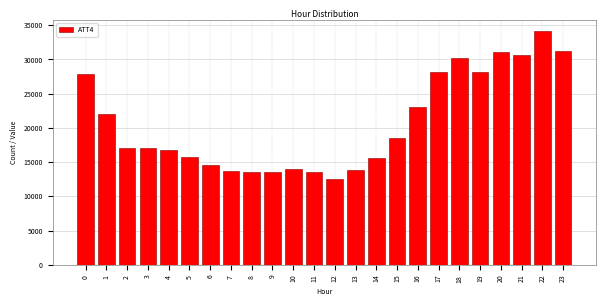

What is the minimum value shown in the chart?

12500